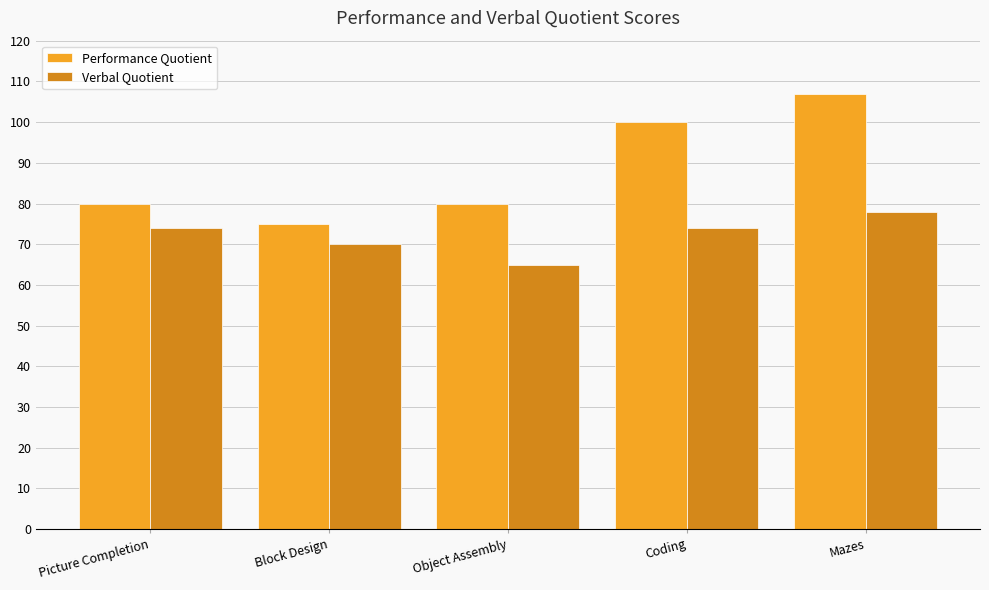

Reading left to right, extract all data points from this chart.

Performance Quotient: 80	75	80	100	107
Verbal Quotient: 74	70	65	74	78